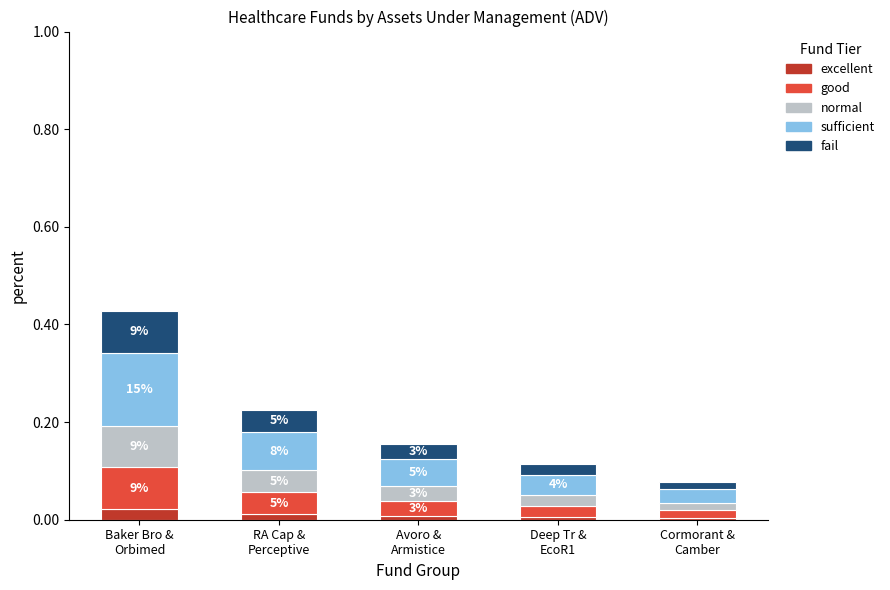

What are all the series names shown in the legend?

excellent, good, normal, sufficient, fail